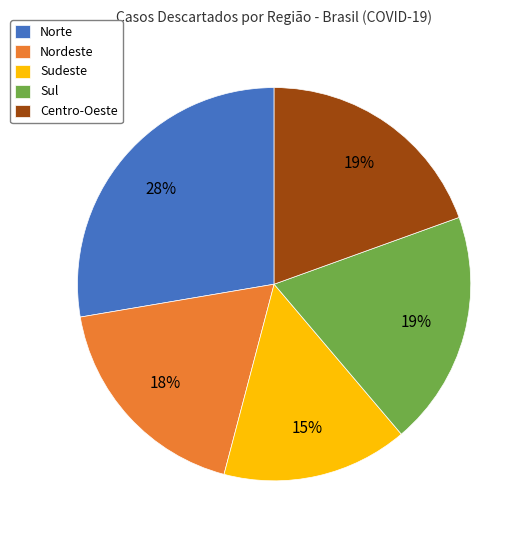

How many segments does this pie chart have?

5